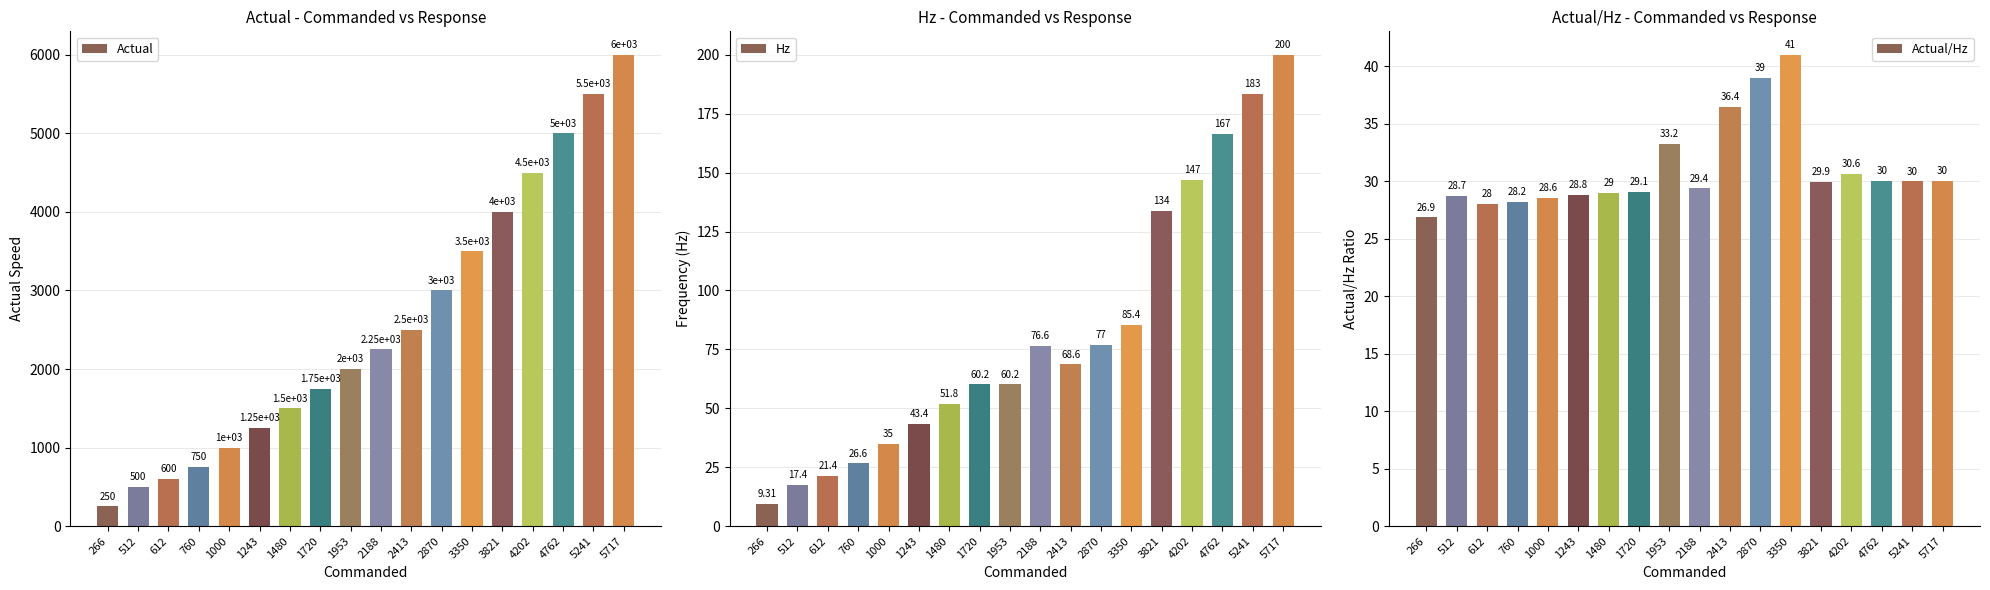

What is the sum of all Actual/Hz values?

556.7